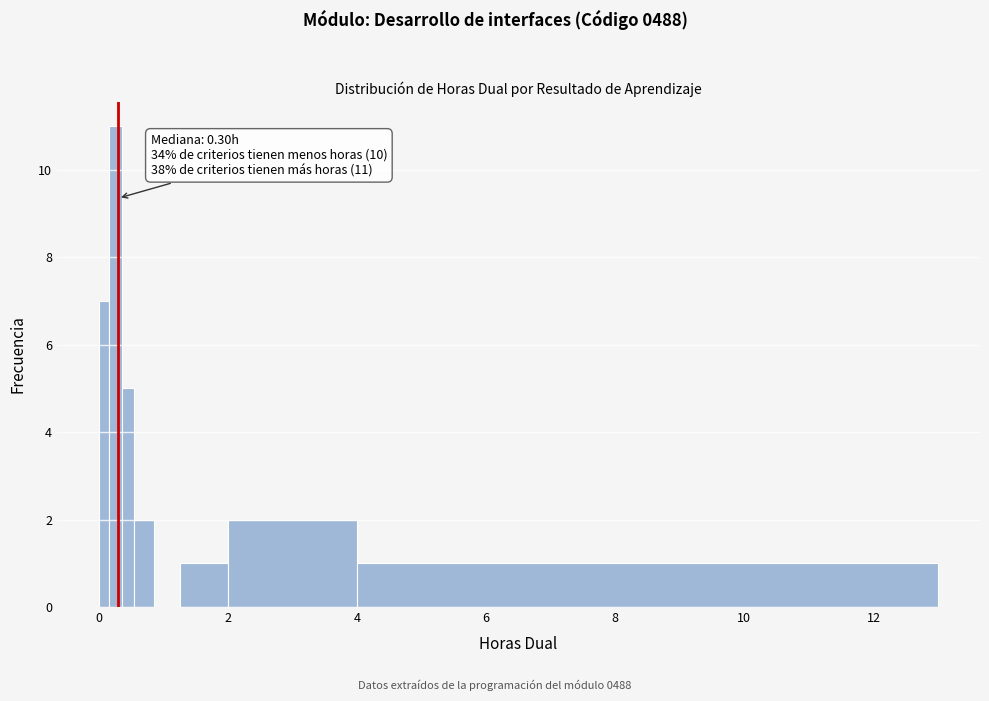

Around what value on the x-axis is the tallest bar? Give the approximate position of its centre, as read against the axis.

0.2